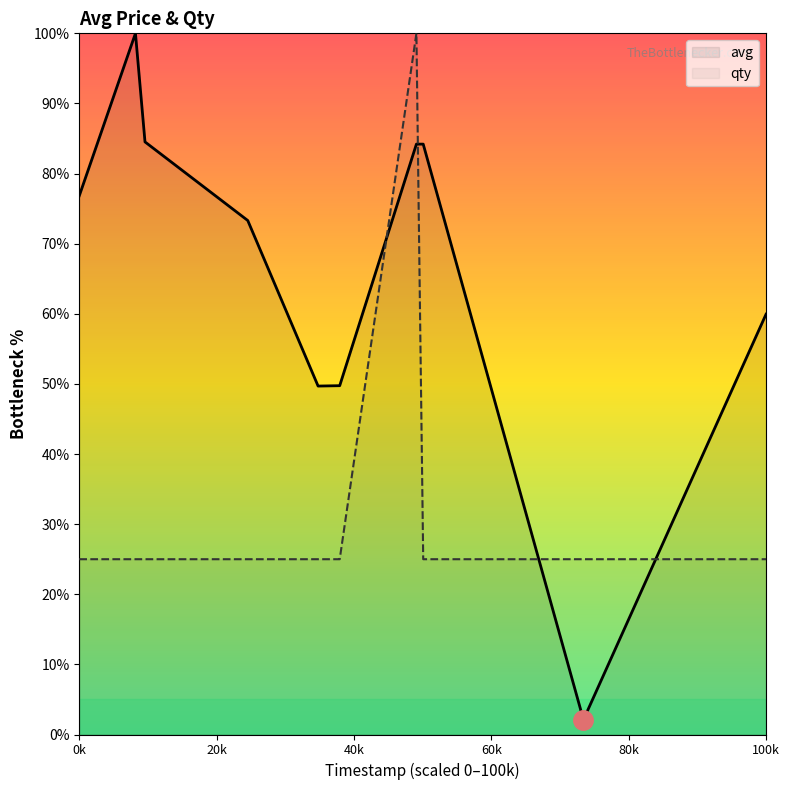

What is the smallest value displayed?

2.1